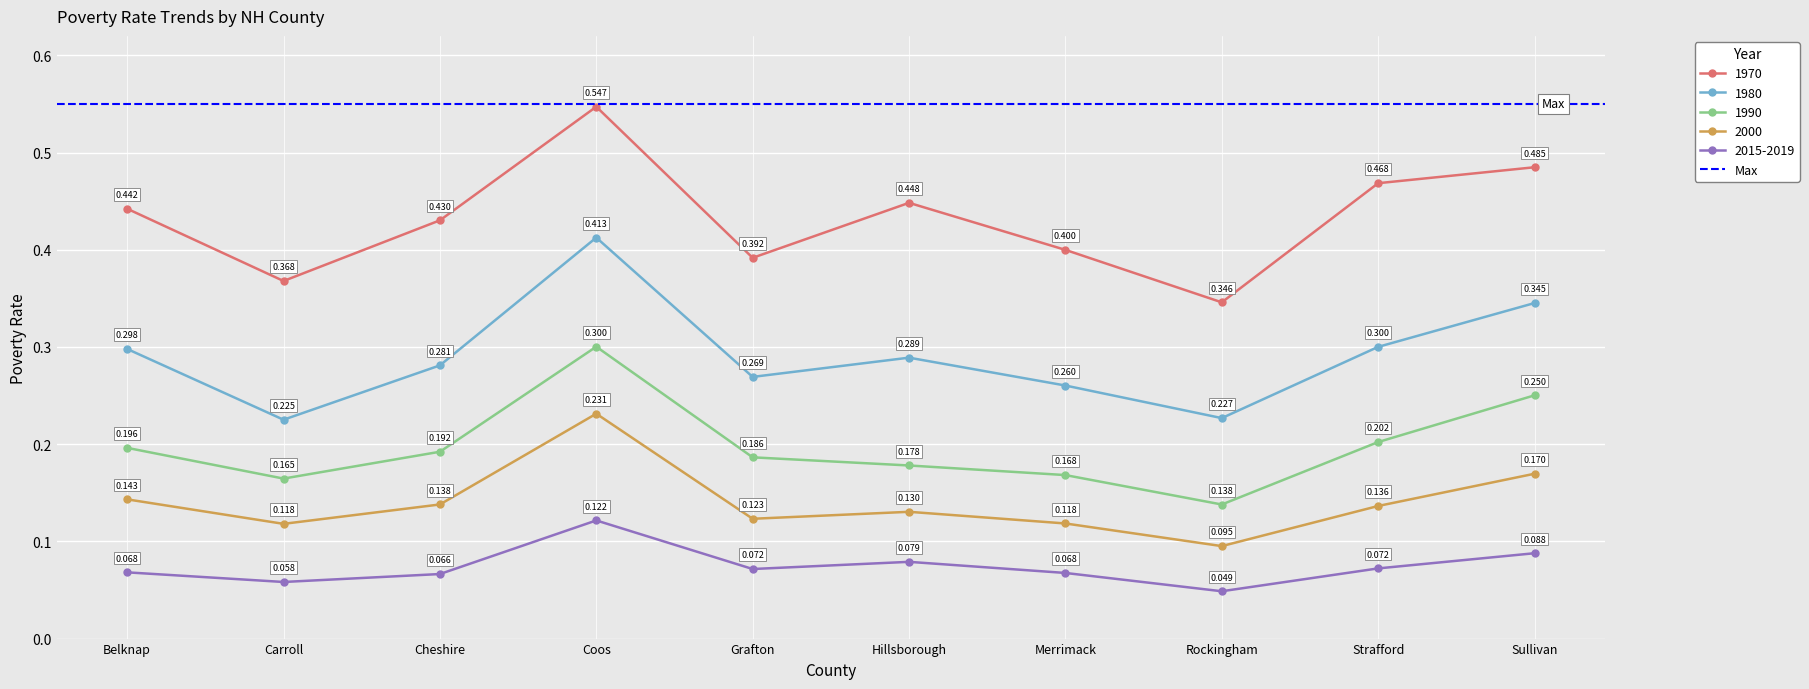

Which category has the lowest value across all series?

Rockingham